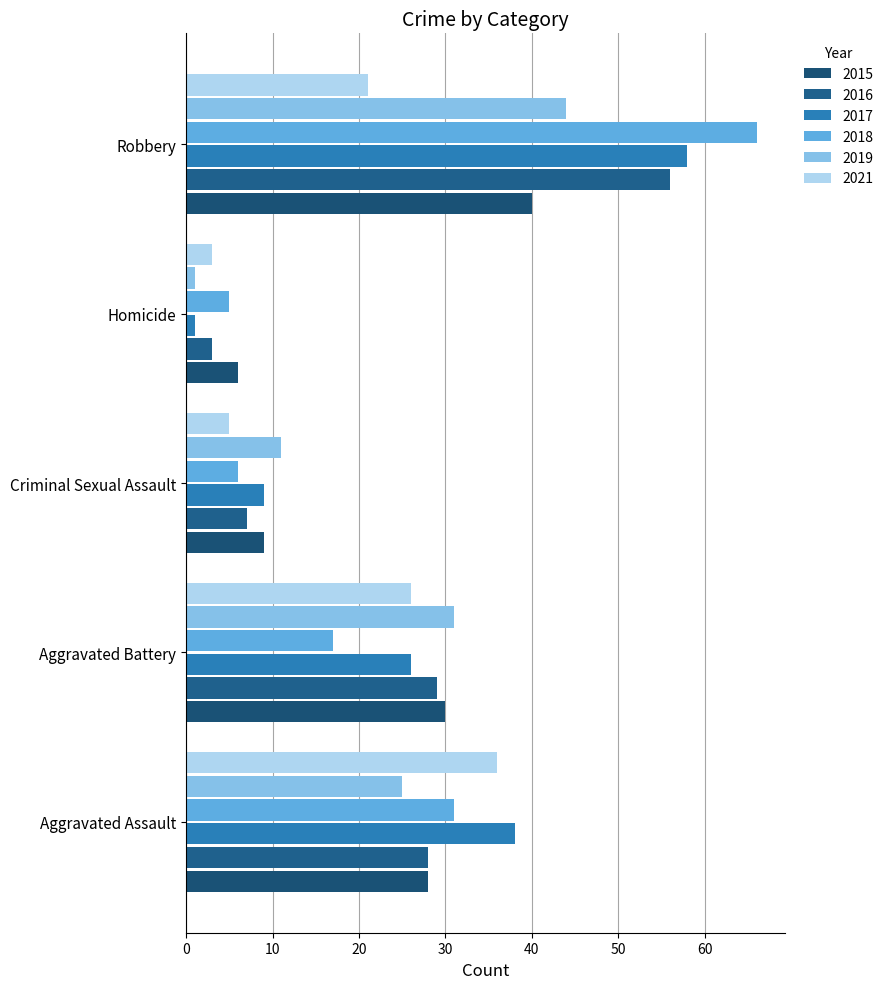

What is the label of the 1st bar from the right?

Robbery